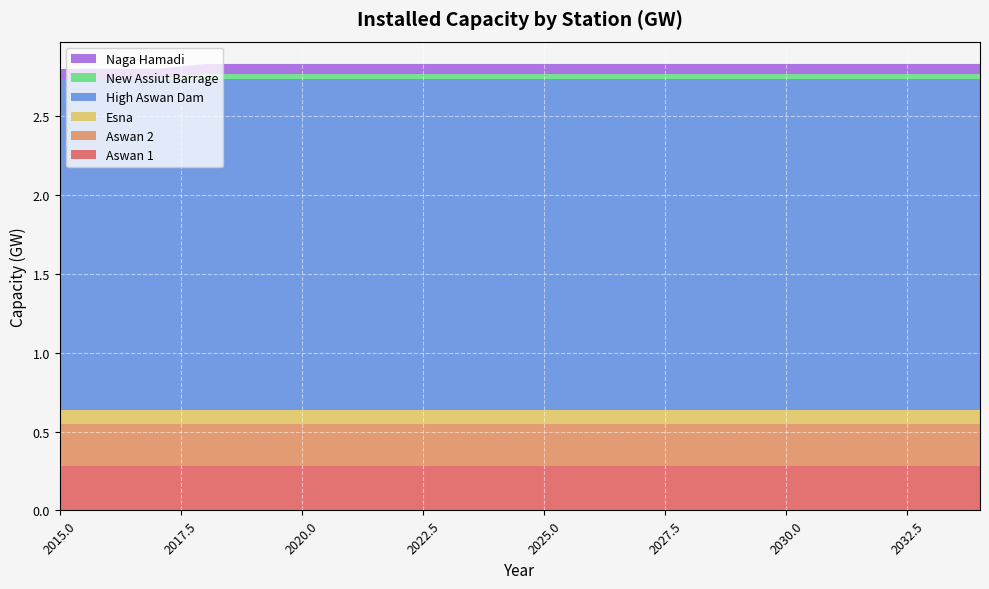

Reading left to right, extract all data points from this chart.

Aswan 1: 2015=0.3	2016=0.3	2017=0.3	2018=0.3	2019=0.3	2020=0.3	2021=0.3	2022=0.3	2023=0.3	2024=0.3	2025=0.3	2026=0.3	2027=0.3	2028=0.3	2029=0.3	2030=0.3	2031=0.3	2032=0.3	2033=0.3	2034=0.3
Aswan 2: 2015=0.3	2016=0.3	2017=0.3	2018=0.3	2019=0.3	2020=0.3	2021=0.3	2022=0.3	2023=0.3	2024=0.3	2025=0.3	2026=0.3	2027=0.3	2028=0.3	2029=0.3	2030=0.3	2031=0.3	2032=0.3	2033=0.3	2034=0.3
Esna: 2015=0.1	2016=0.1	2017=0.1	2018=0.1	2019=0.1	2020=0.1	2021=0.1	2022=0.1	2023=0.1	2024=0.1	2025=0.1	2026=0.1	2027=0.1	2028=0.1	2029=0.1	2030=0.1	2031=0.1	2032=0.1	2033=0.1	2034=0.1
High Aswan Dam: 2015=2.1	2016=2.1	2017=2.1	2018=2.1	2019=2.1	2020=2.1	2021=2.1	2022=2.1	2023=2.1	2024=2.1	2025=2.1	2026=2.1	2027=2.1	2028=2.1	2029=2.1	2030=2.1	2031=2.1	2032=2.1	2033=2.1	2034=2.1
New Assiut Barrage: 2015=0.0	2016=0.0	2017=0.0	2018=0.0	2019=0.0	2020=0.0	2021=0.0	2022=0.0	2023=0.0	2024=0.0	2025=0.0	2026=0.0	2027=0.0	2028=0.0	2029=0.0	2030=0.0	2031=0.0	2032=0.0	2033=0.0	2034=0.0
Naga Hamadi: 2015=0.1	2016=0.1	2017=0.1	2018=0.1	2019=0.1	2020=0.1	2021=0.1	2022=0.1	2023=0.1	2024=0.1	2025=0.1	2026=0.1	2027=0.1	2028=0.1	2029=0.1	2030=0.1	2031=0.1	2032=0.1	2033=0.1	2034=0.1